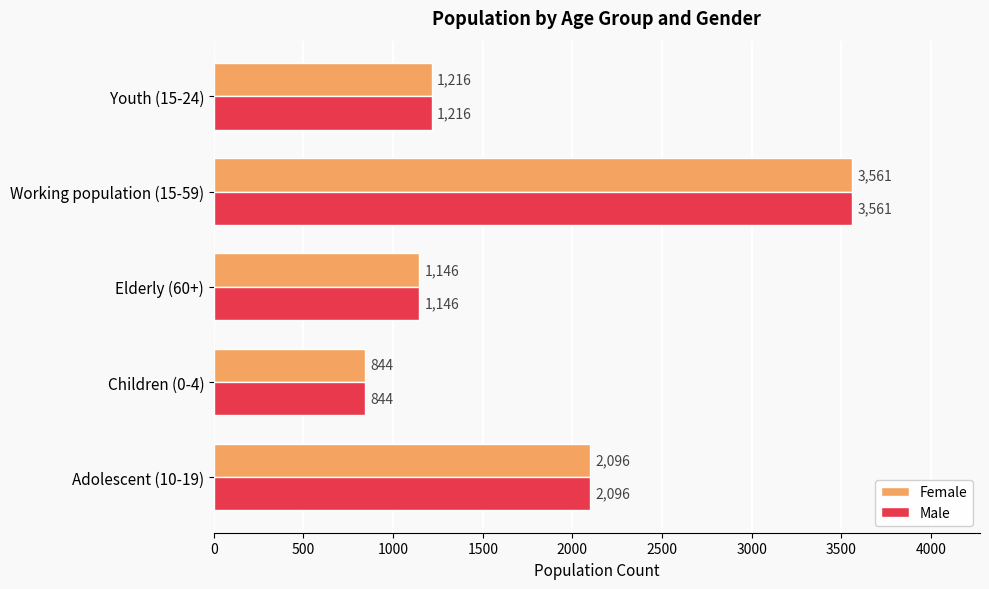

Is it true that Female equals 1216 at Youth (15-24)?

True